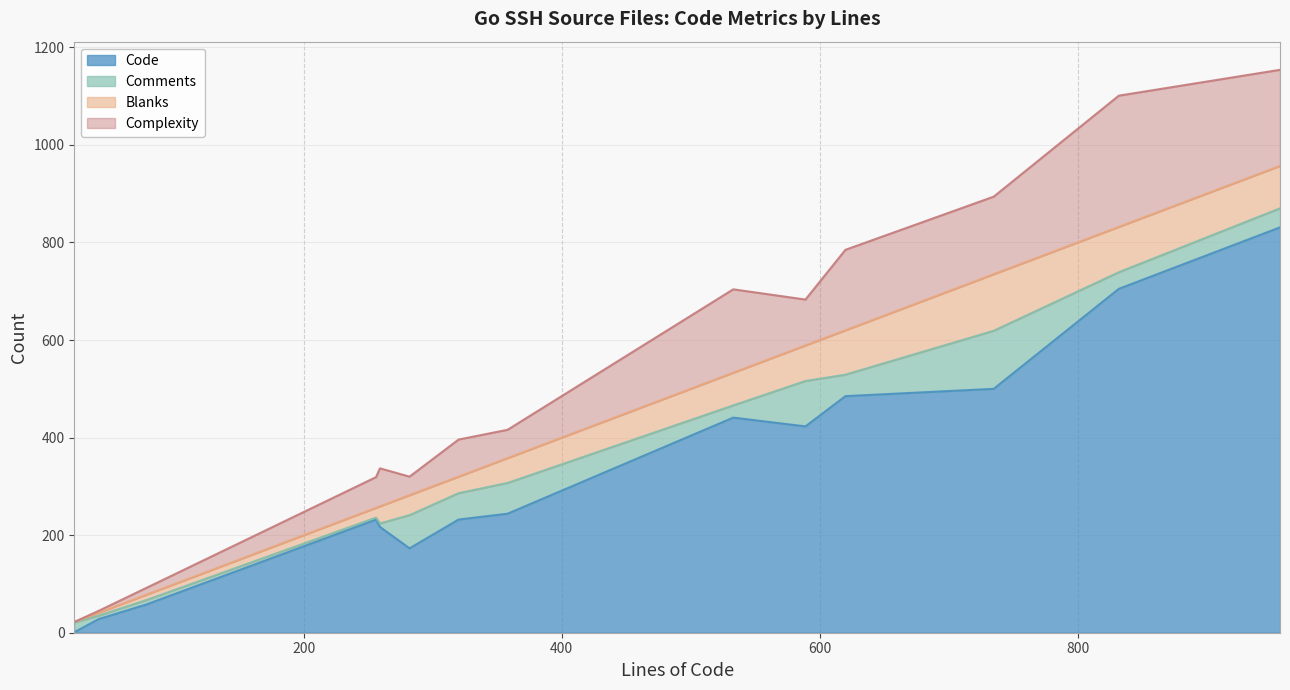

What is the lowest value of the Code series?

1